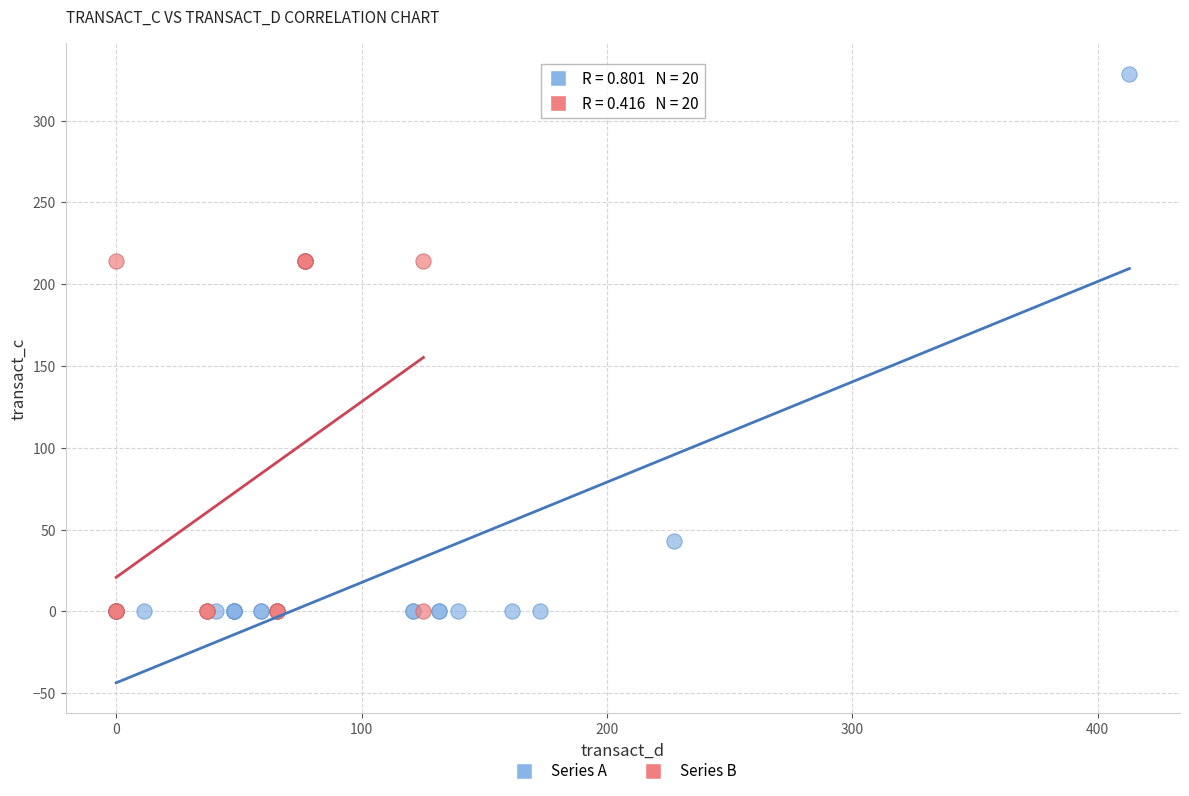

What are all the series names shown in the legend?

Series A, Series B